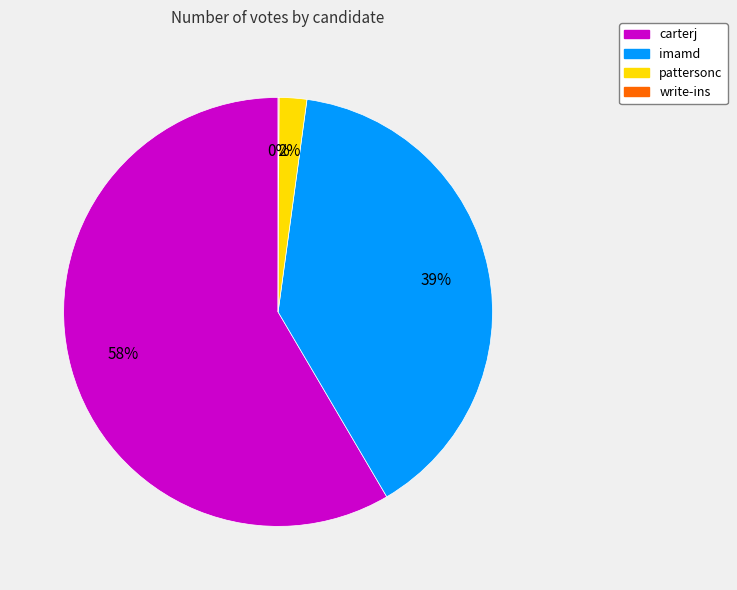

To the nearest percent, what percentage of the pie is pattersonc?

2%